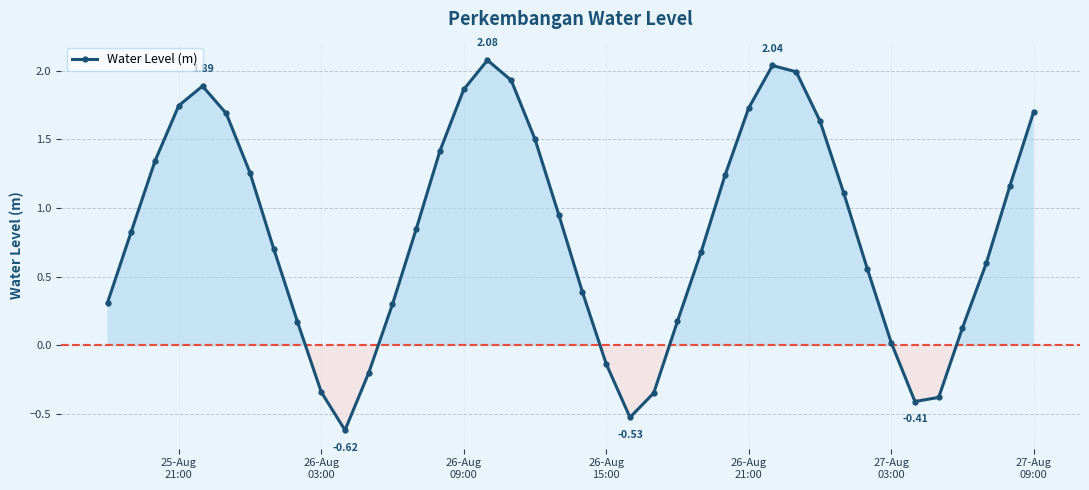

How many points are higher than both their immediate neighbors (excluding endpoints)?

3